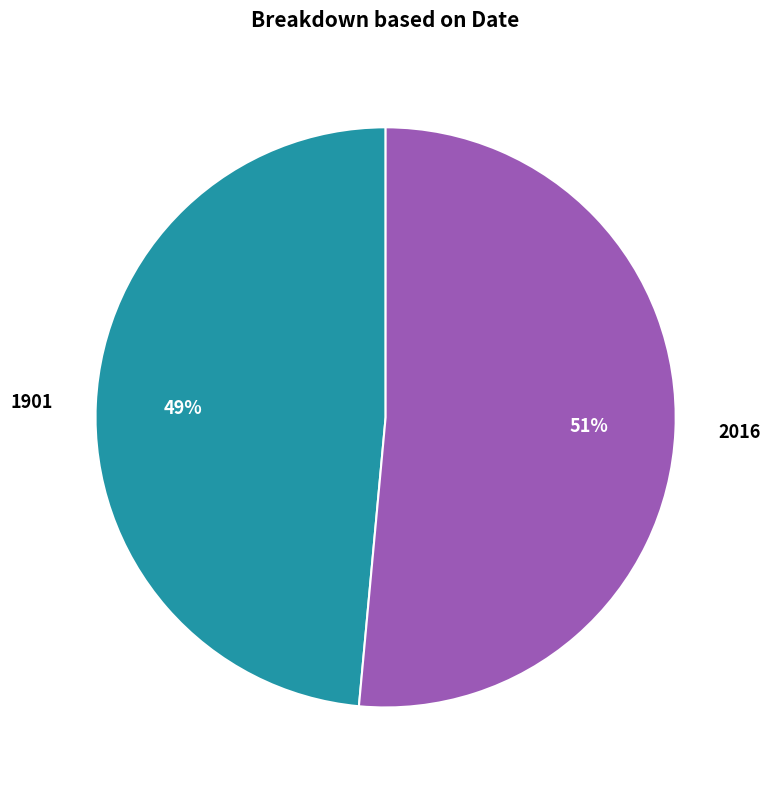

To the nearest percent, what percentage of the pie is 2016?

51%